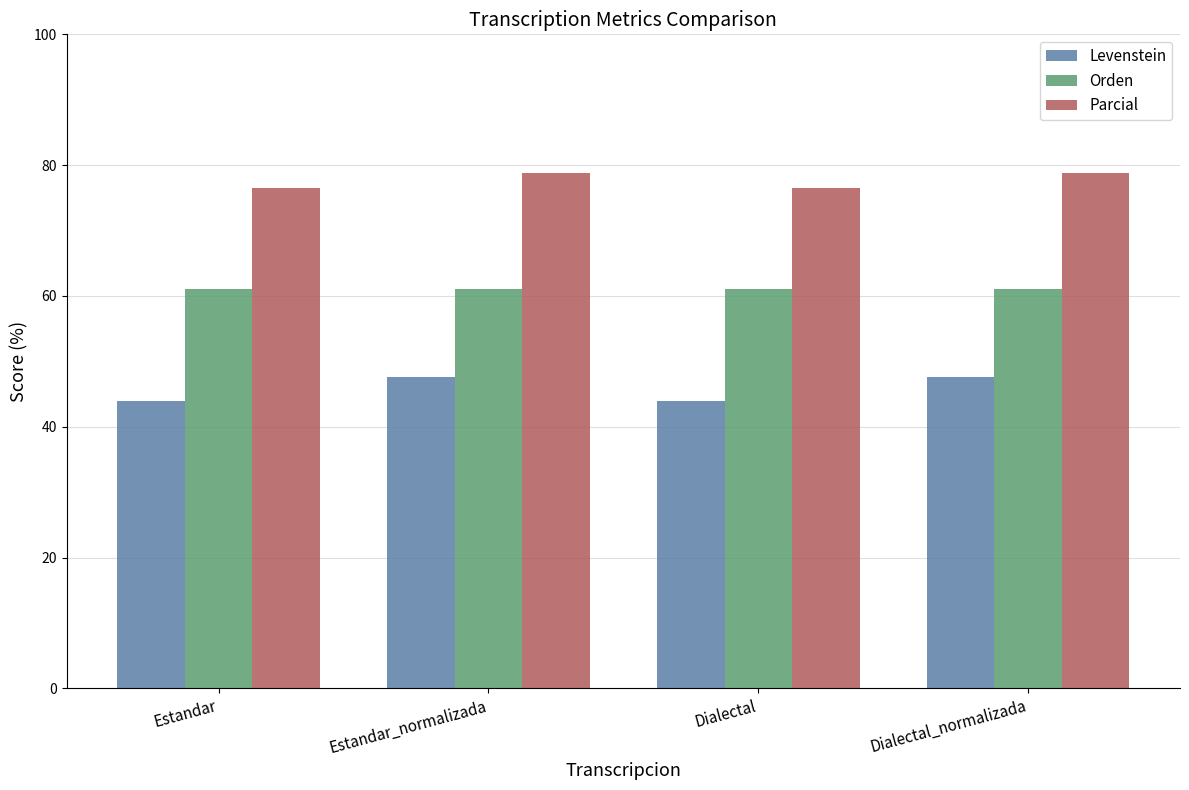

Is it true that Levenstein equals 47.6 at Estandar_normalizada?

True